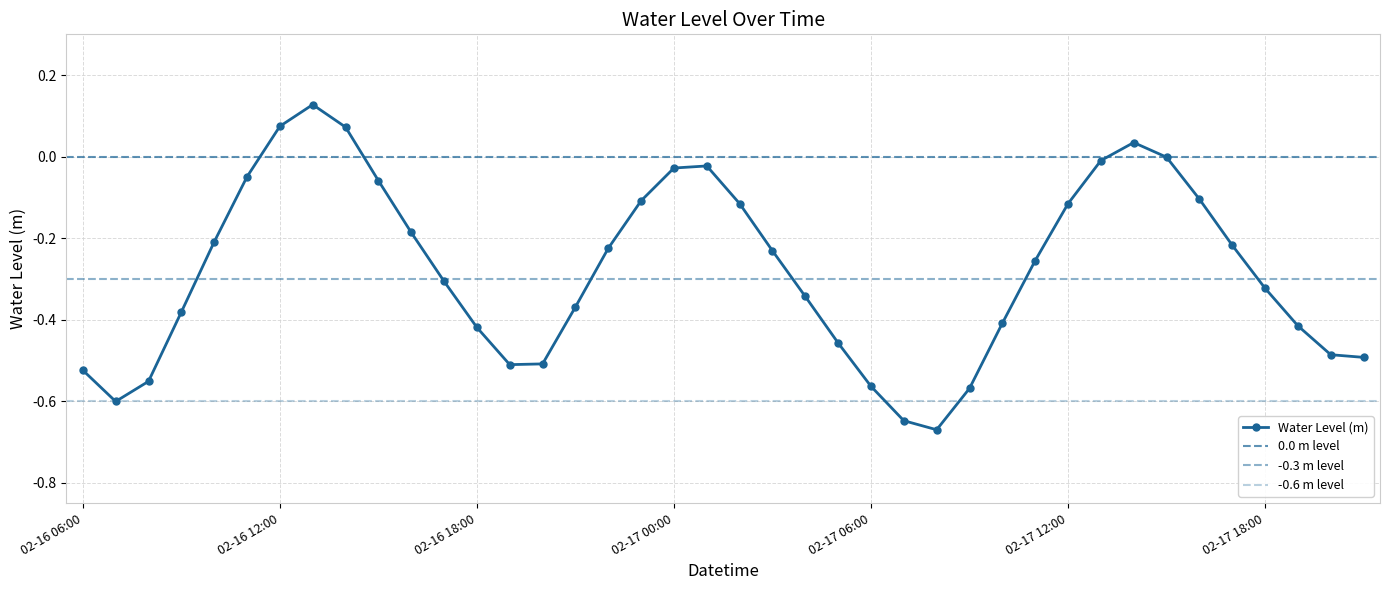

True or false: the data shows -0.5 at 02-17 21:00.

True